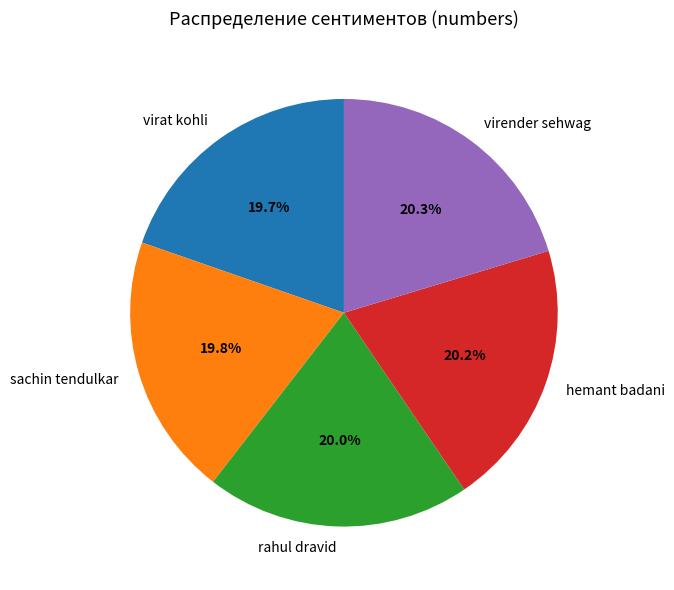

What percentage is NOT represented by virat kohli?

80.3%